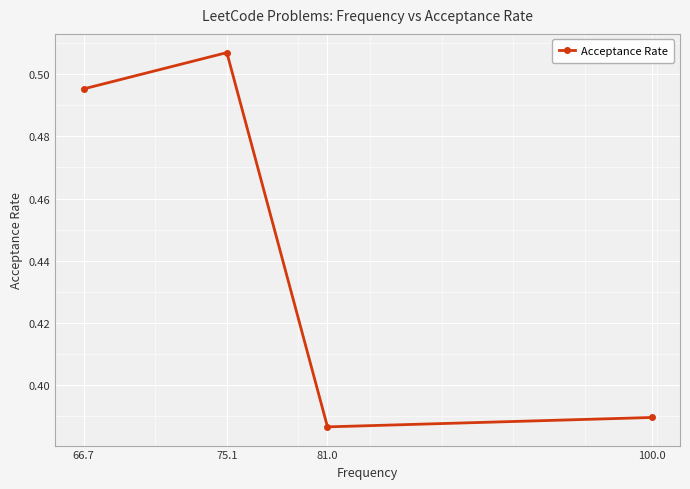

What position from the right is 100.0?

1